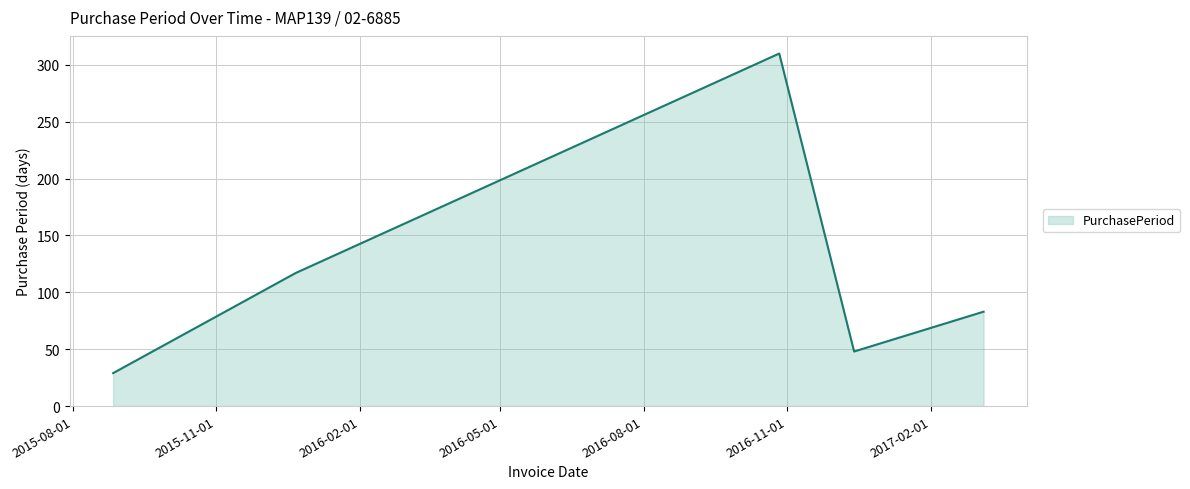

True or false: the data has more than 1 interior local peaks.

False